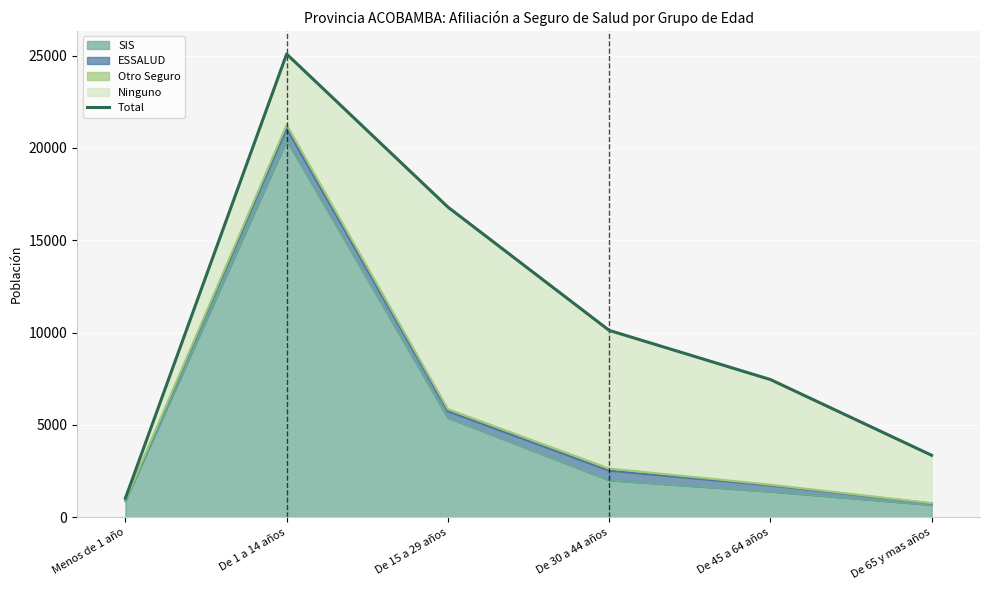

How many interior local peaks (higher than both neighbors) does the data have?

1